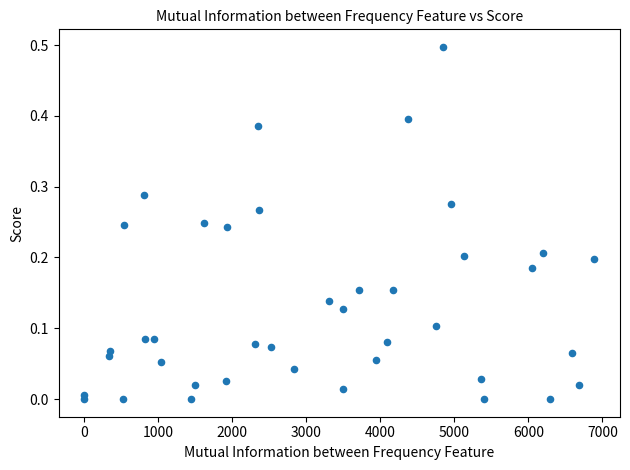

What is the range of X values (max minus min)?

6894.0